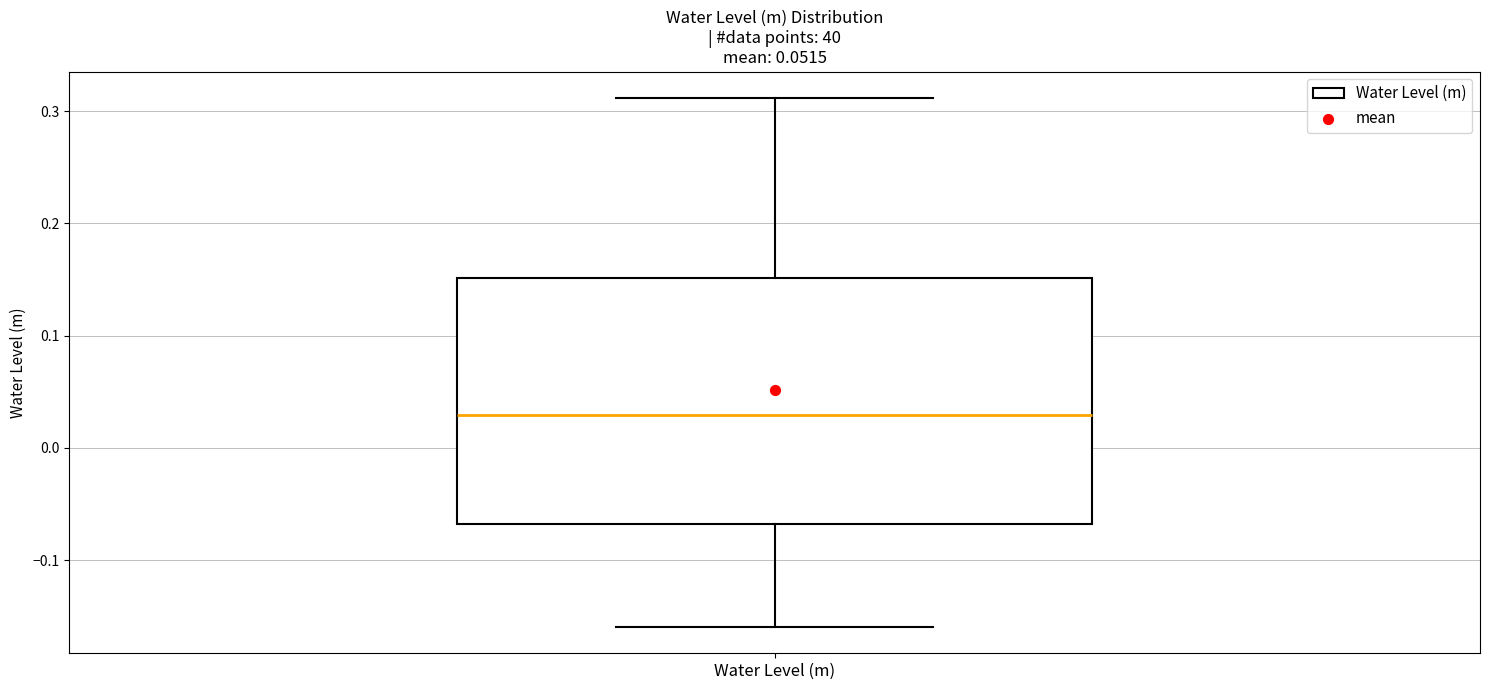

Read this box plot against the y-axis: the position of the median line, the range covered by the box, and the ends of both whiskers. The values are not printed on the chart, so give them approximately, as read against the axis.

median 0.03, box -0.07 to 0.15, whiskers -0.16 to 0.31